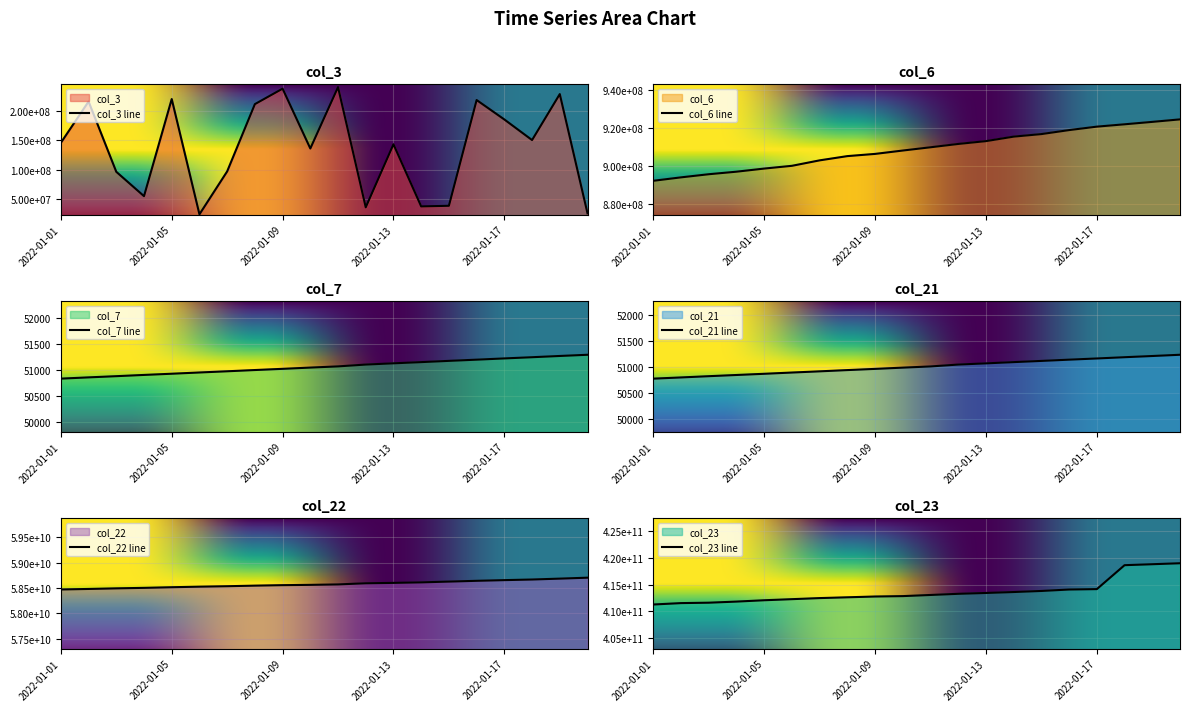

What is the sum of all col_7 values?

1021133